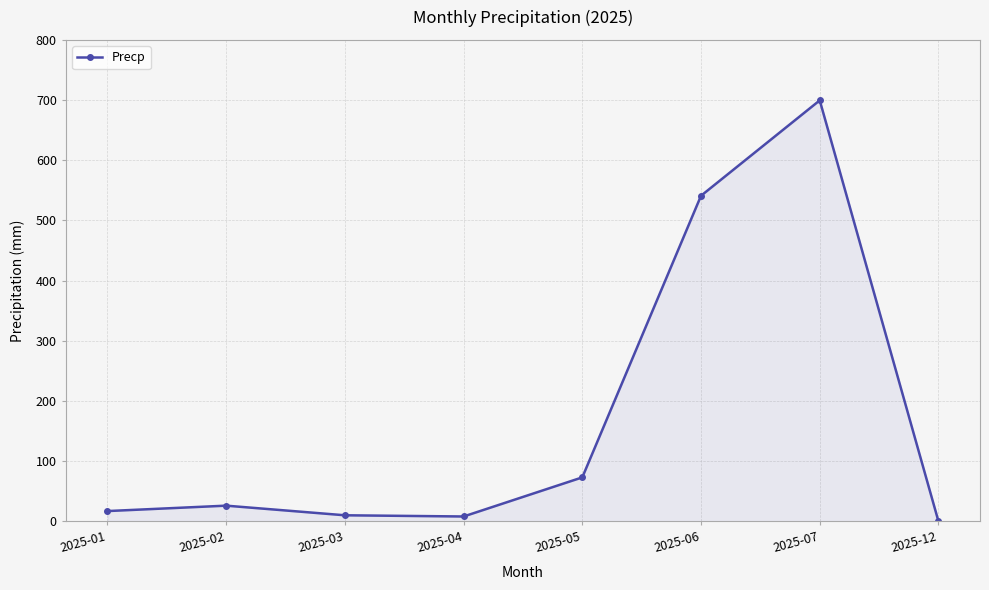

Does the chart display data point markers on the line(s)?

Yes